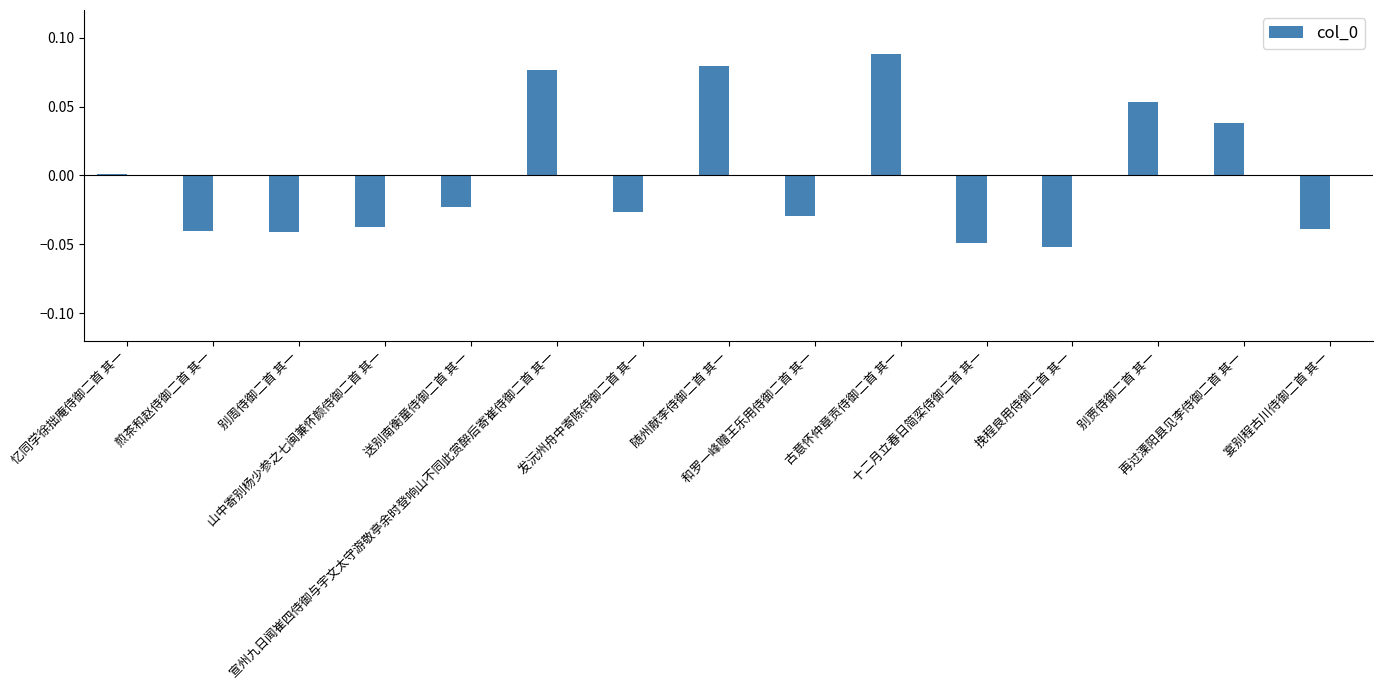

Which has a higher value, 别周侍御二首 其一 or 和罗一峰赠王乐用侍御二首 其一?

和罗一峰赠王乐用侍御二首 其一